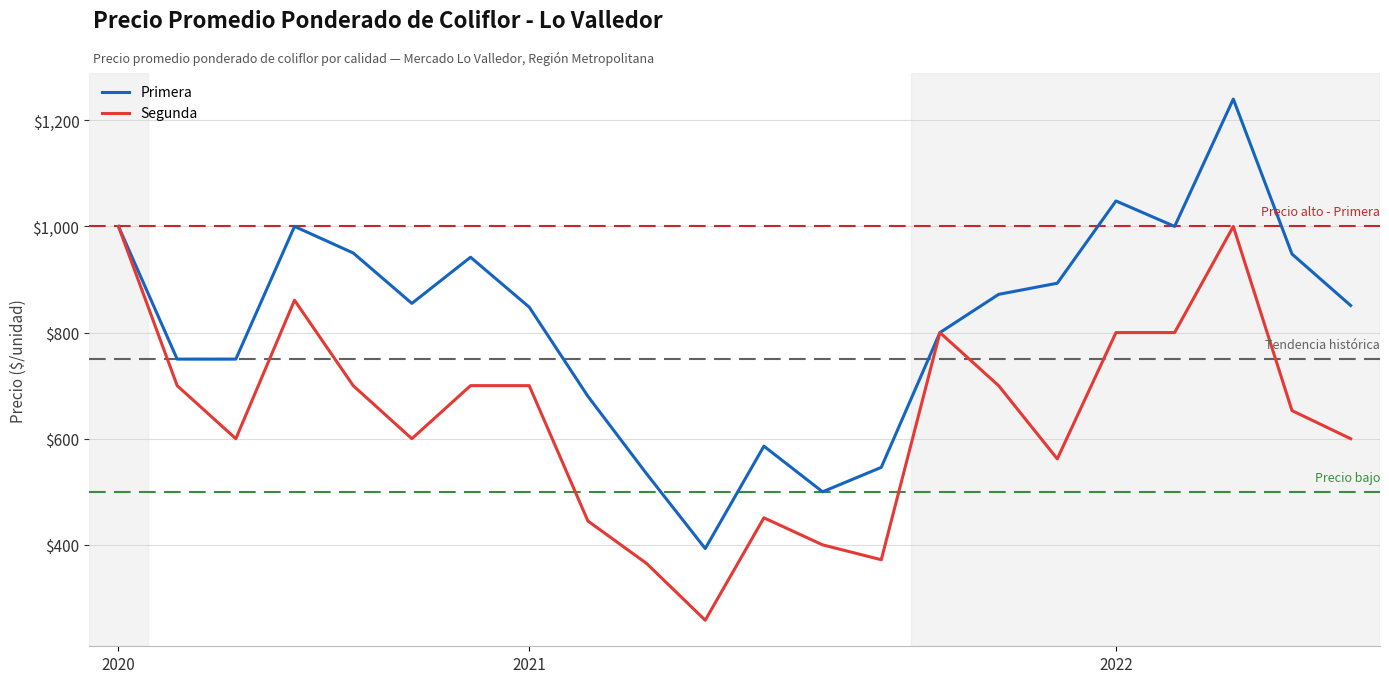

List the series in order of their overall mean, highest first.

Primera, Segunda